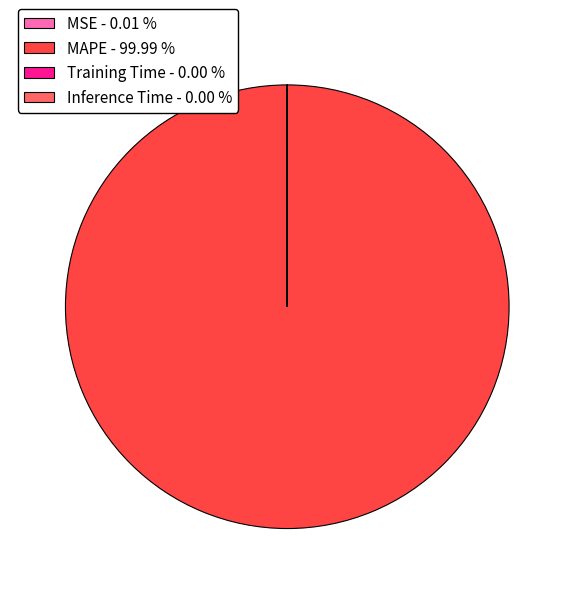

To the nearest percent, what is the combined percentage of MAPE and MSE?

100%